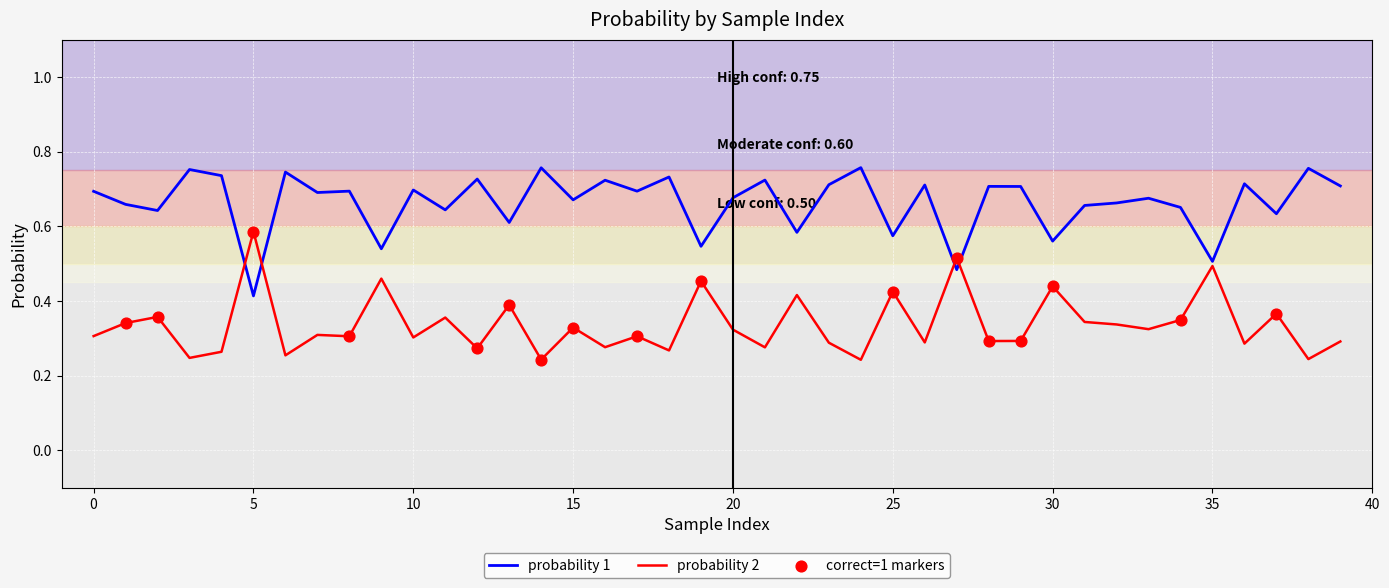

Which series has the largest total across all categories?

probability 1